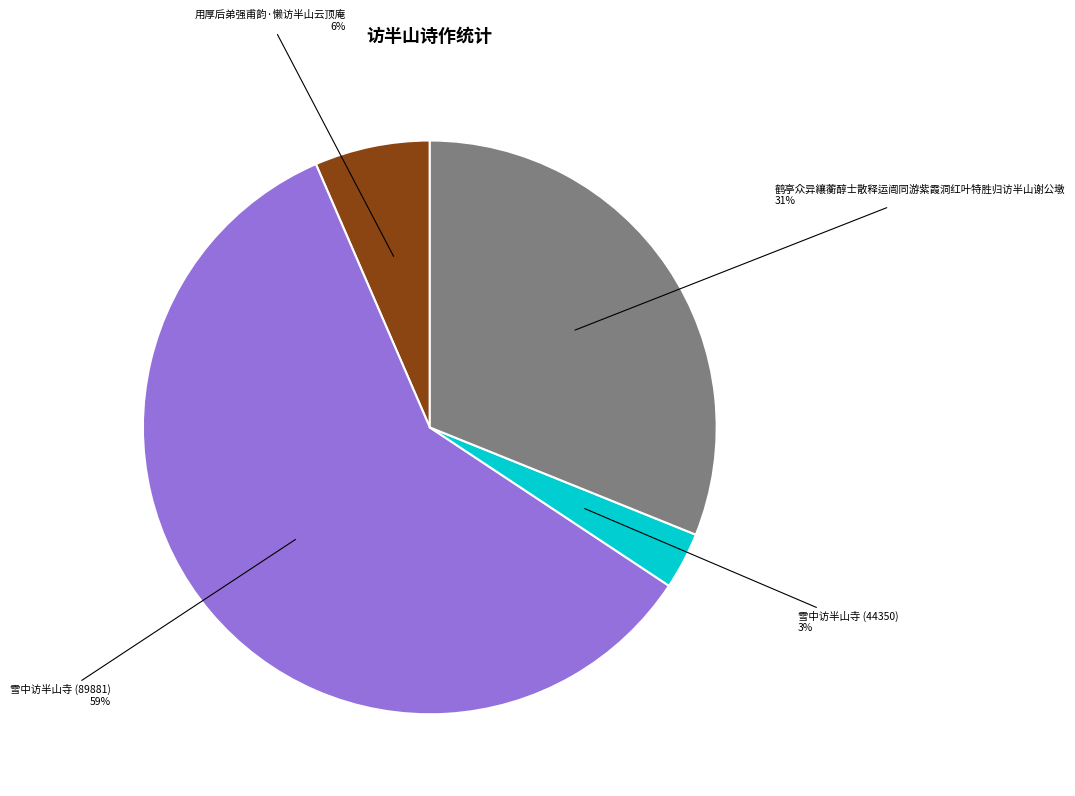

Which has a higher value, 鹤亭众异纕蘅醇士散释运闿同游紫霞洞红叶特胜归访半山谢公墩 or 雪中访半山寺 (44350)?

鹤亭众异纕蘅醇士散释运闿同游紫霞洞红叶特胜归访半山谢公墩